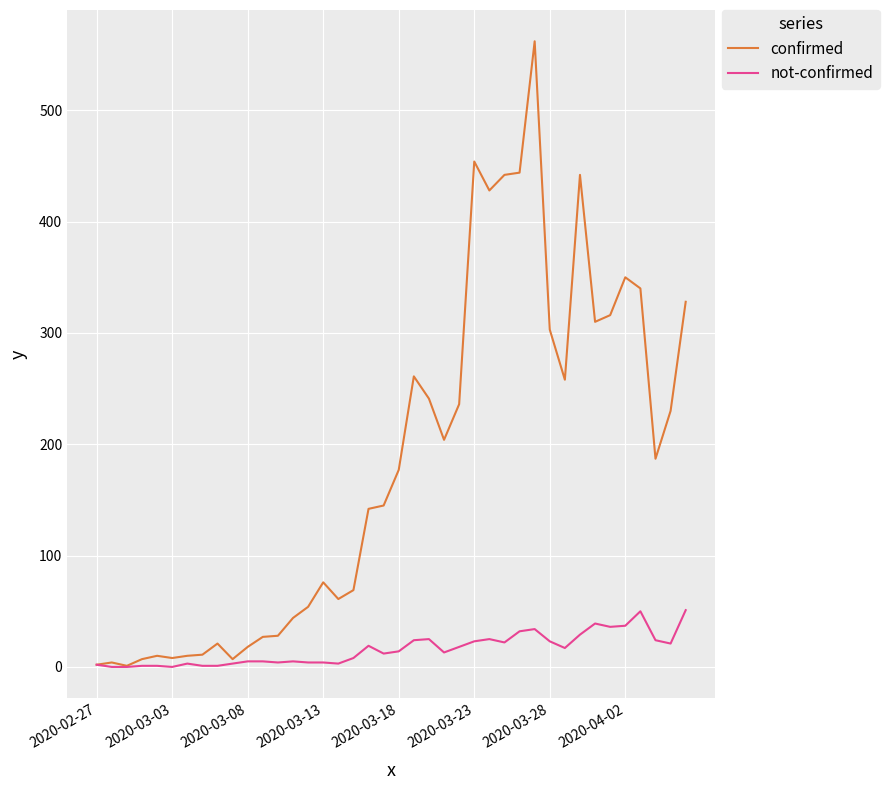

Which series has the largest total across all categories?

confirmed